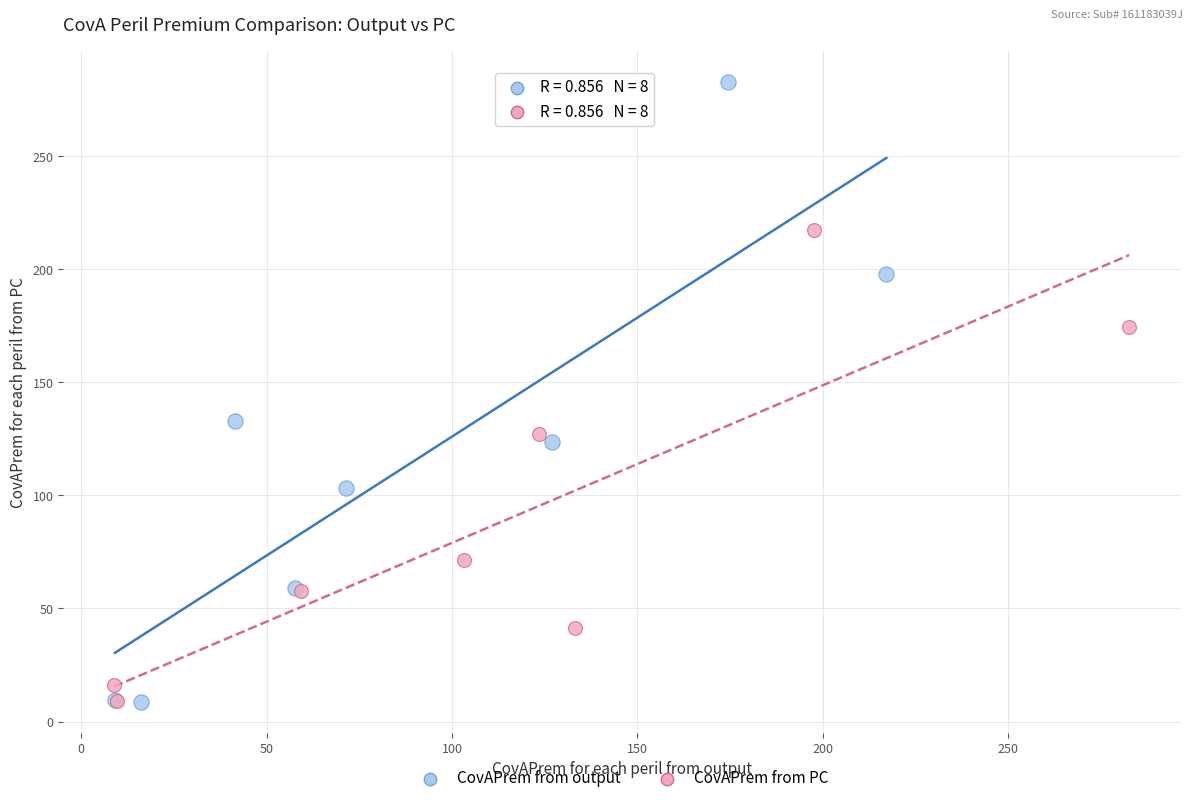

Which series contains the highest Y value?

CovAPrem from output